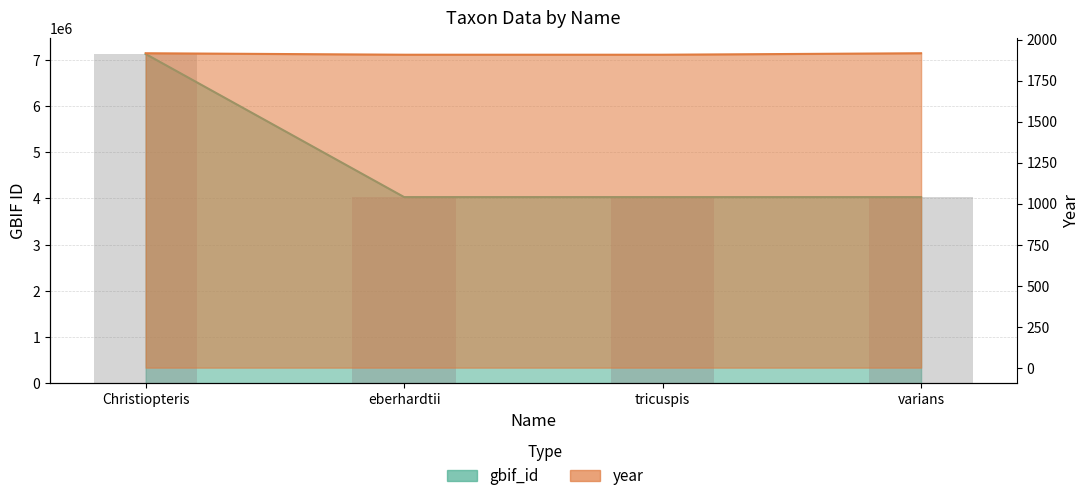

Rank the series by their maximum value, from lowest to highest.

year, gbif_id